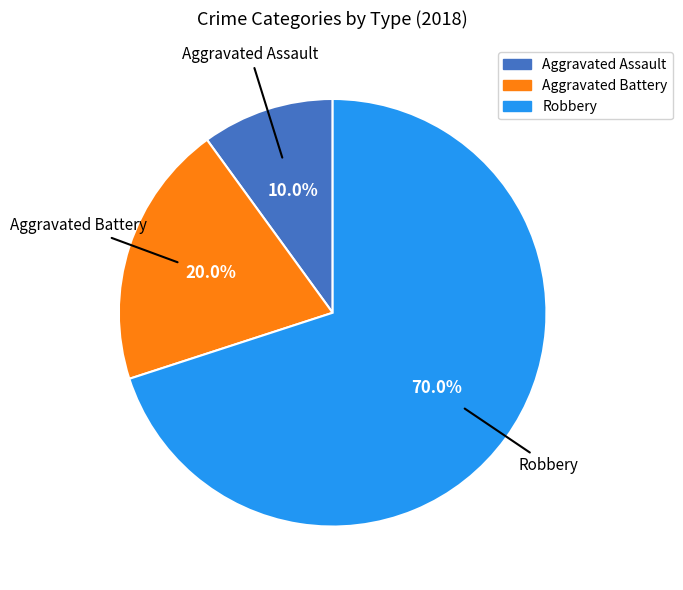

Between Aggravated Battery and Robbery, which is larger?

Robbery